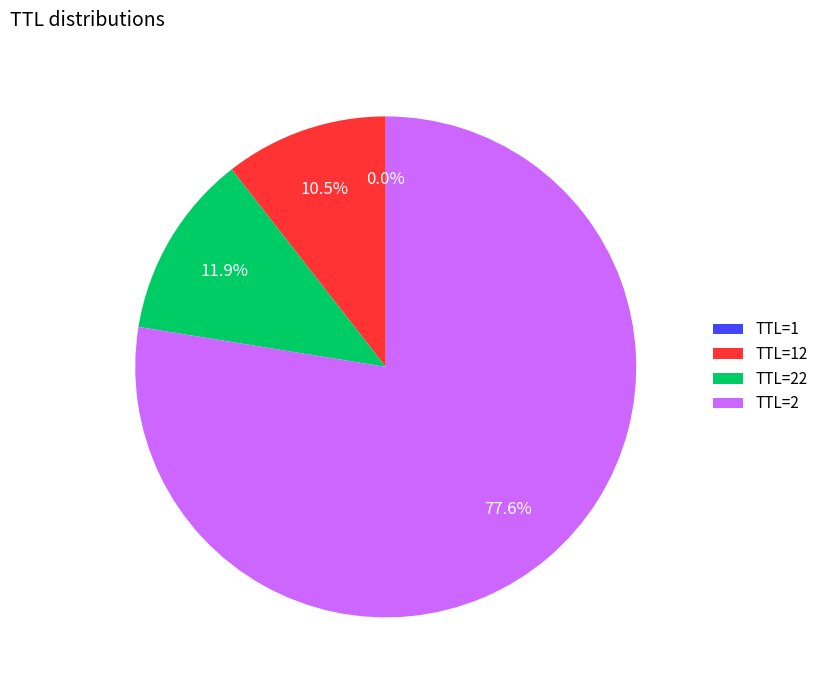

Is there a majority slice in this chart?

Yes